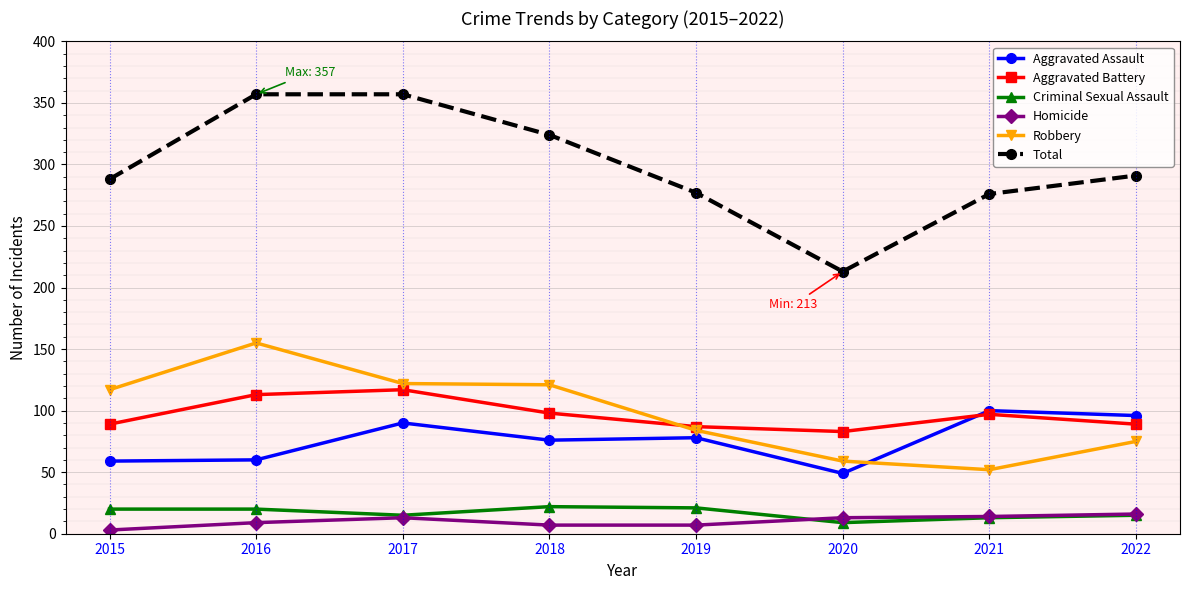

Which series has the widest spread of values?

Total